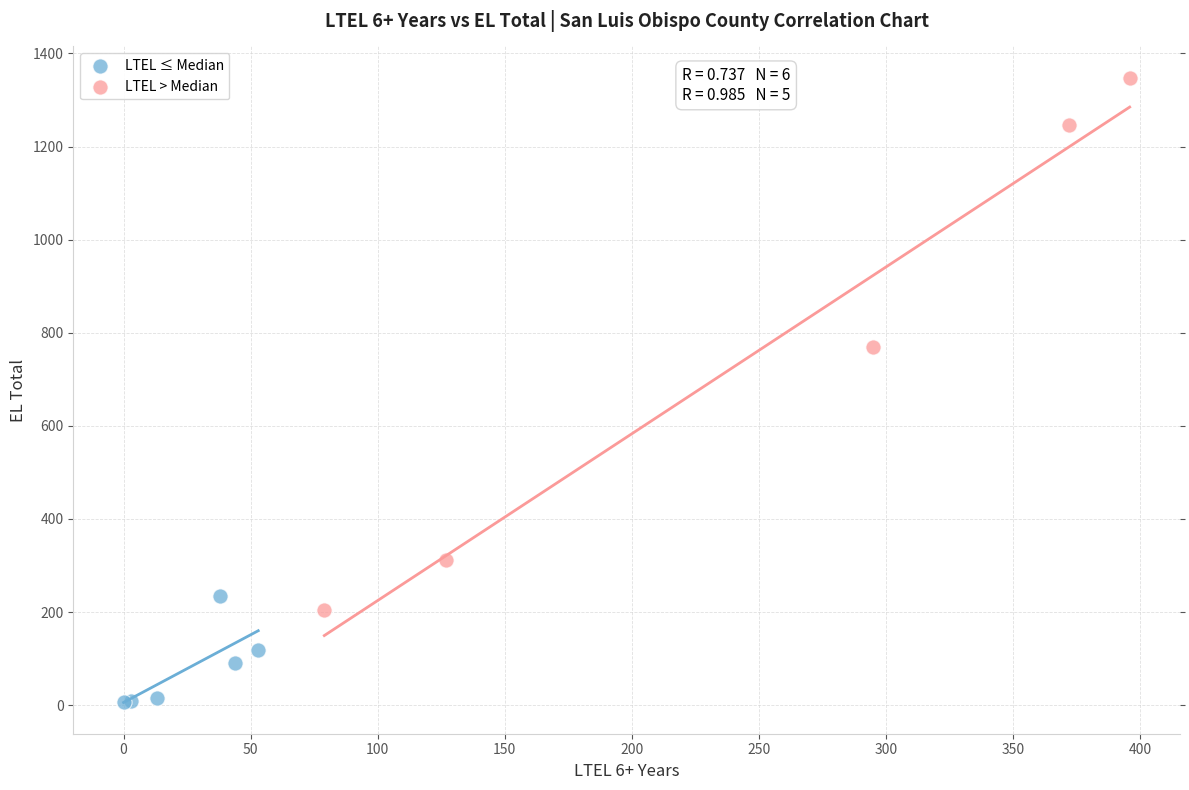

Which series contains the lowest Y value?

LTEL ≤ Median